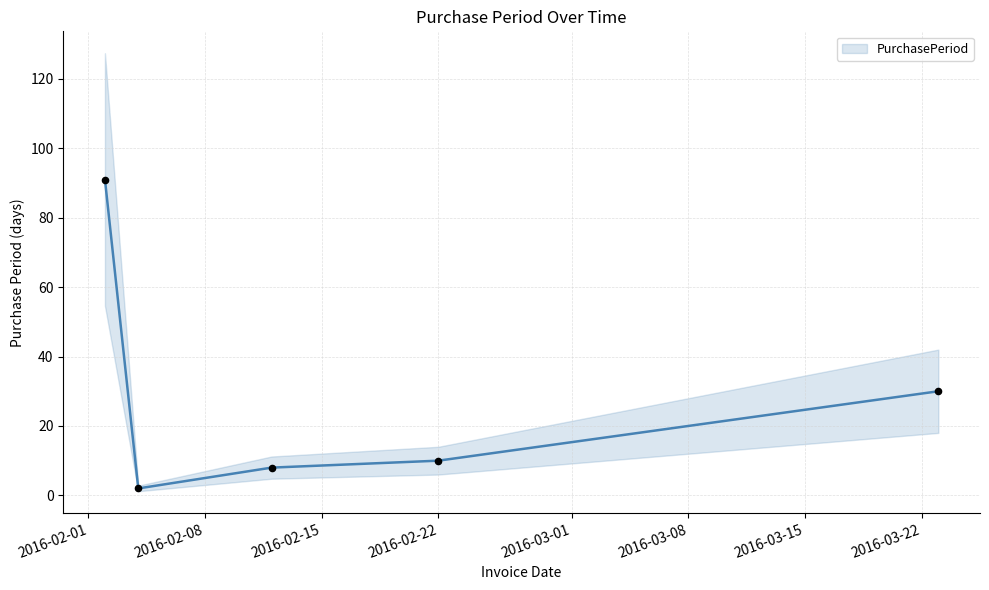

What is the change in value from 2016-02-04 to 2016-02-12?

+6